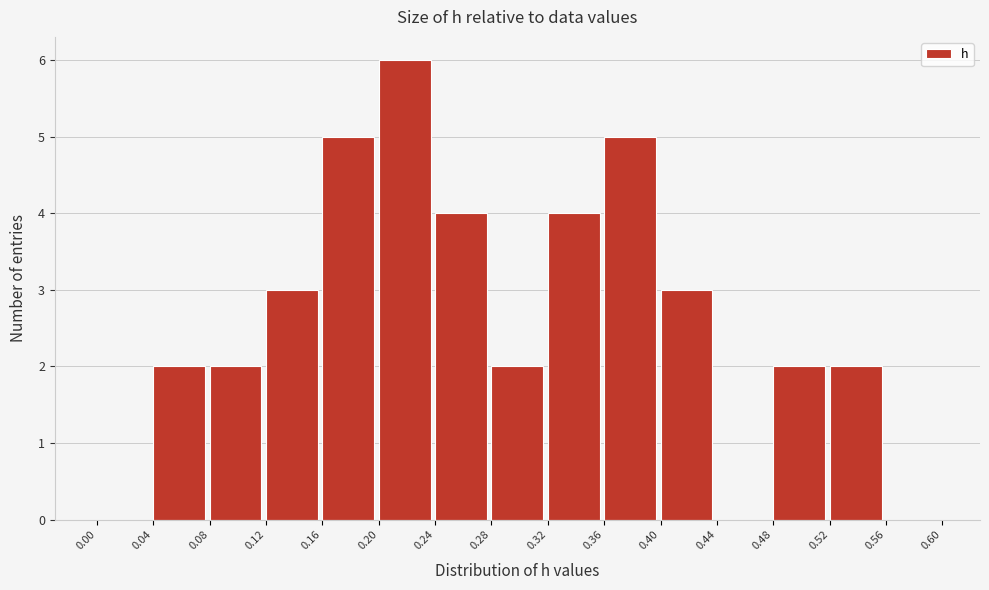

What is the height of the bar covering 0.12 to 0.16 on the x-axis? The values are not printed on the chart, so give them approximately, as read against the axis.

3